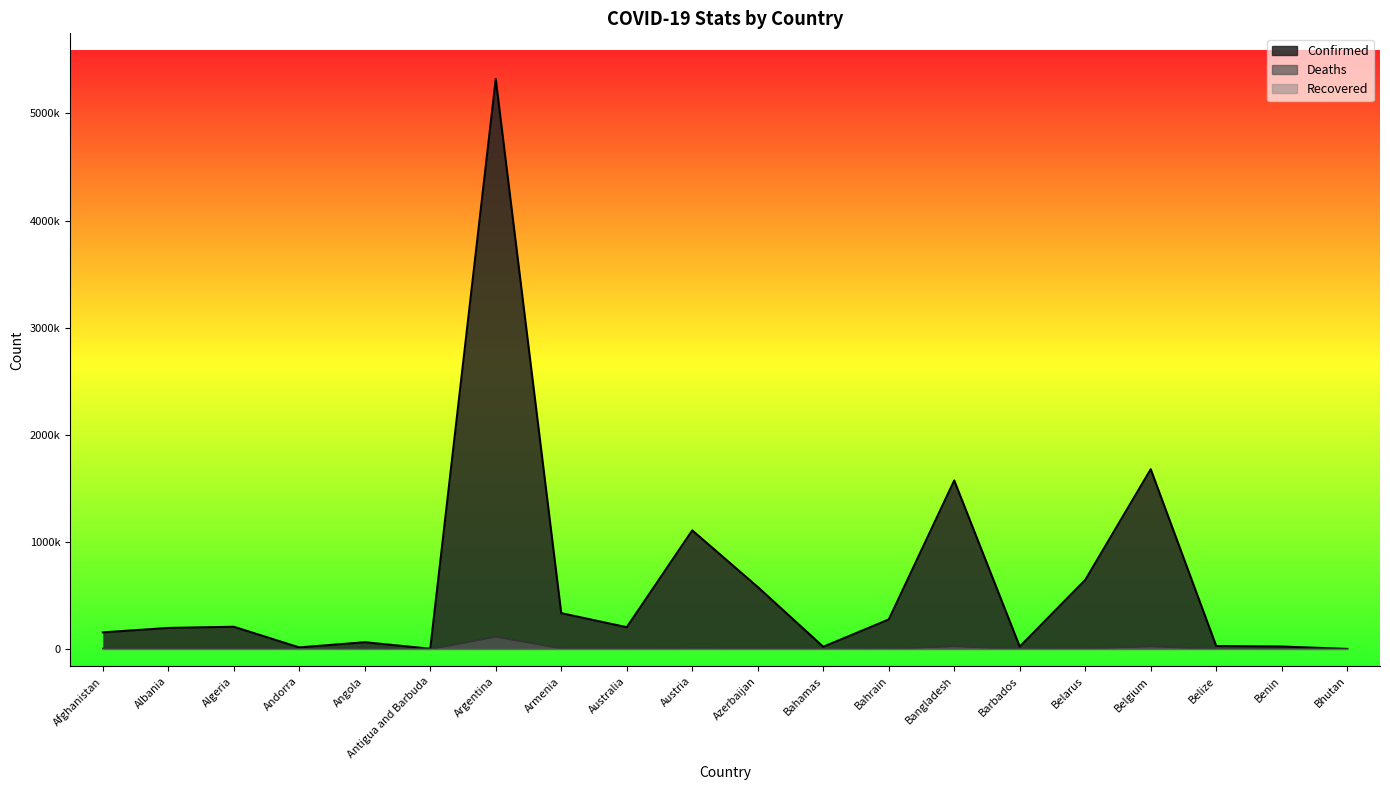

The Deaths series shows 1985 at Australia. True or false?

True